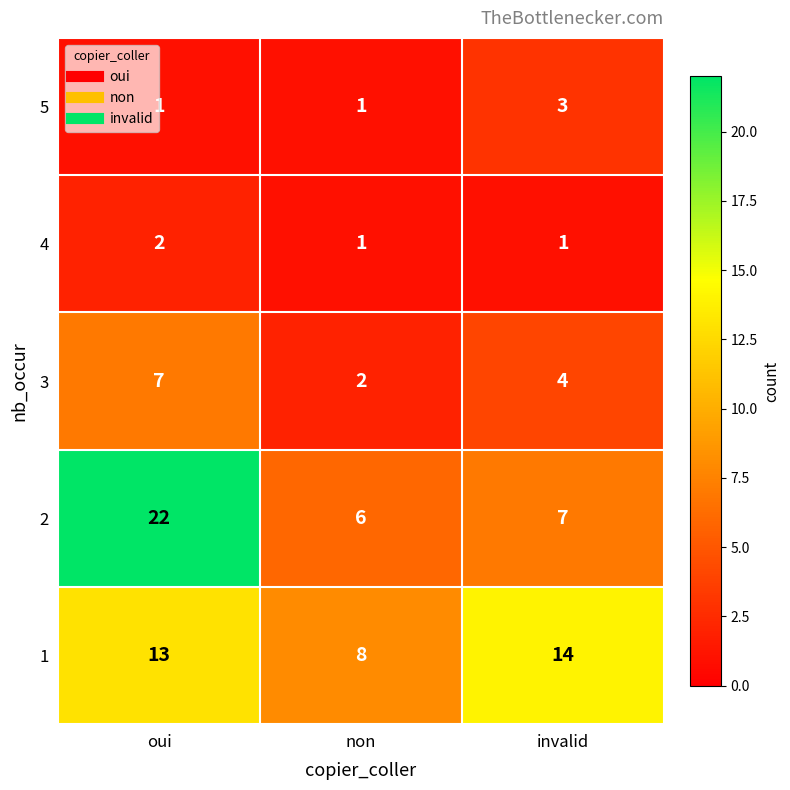

Between oui and non, which series saw the biggest shift?

2